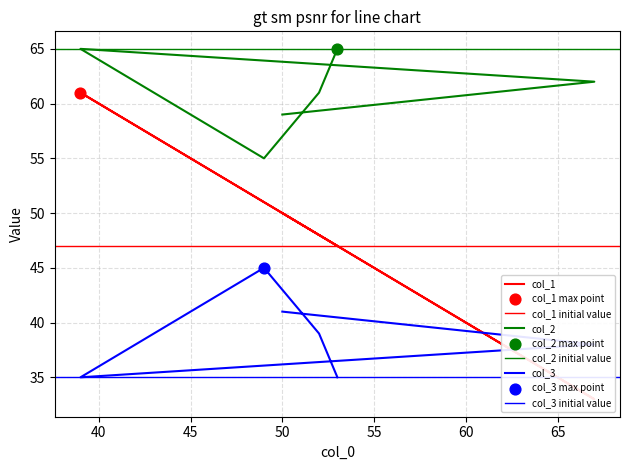

Is the value of col_1 at 50 greater than the value of col_2 at 40?

No